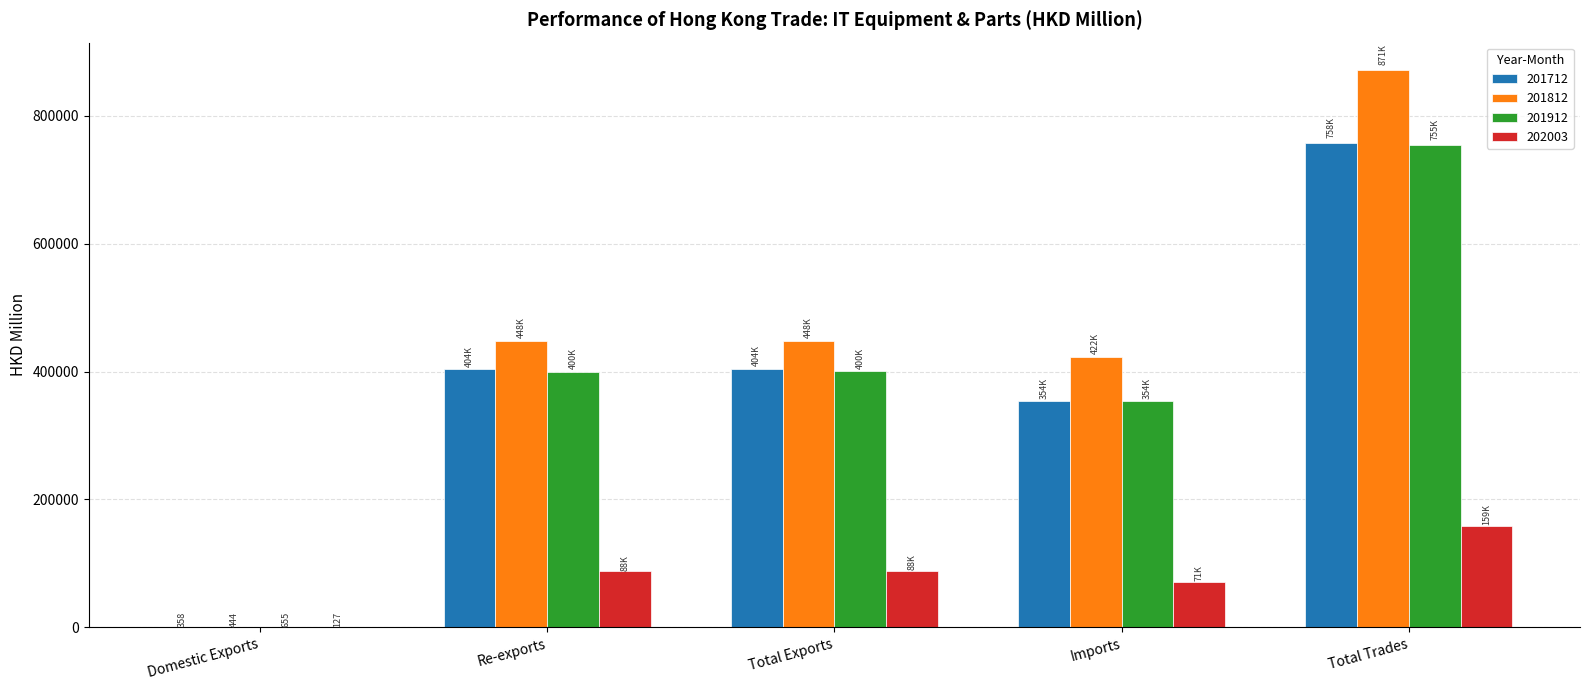

What is the total value across all series at Total Trades?

2542457.7